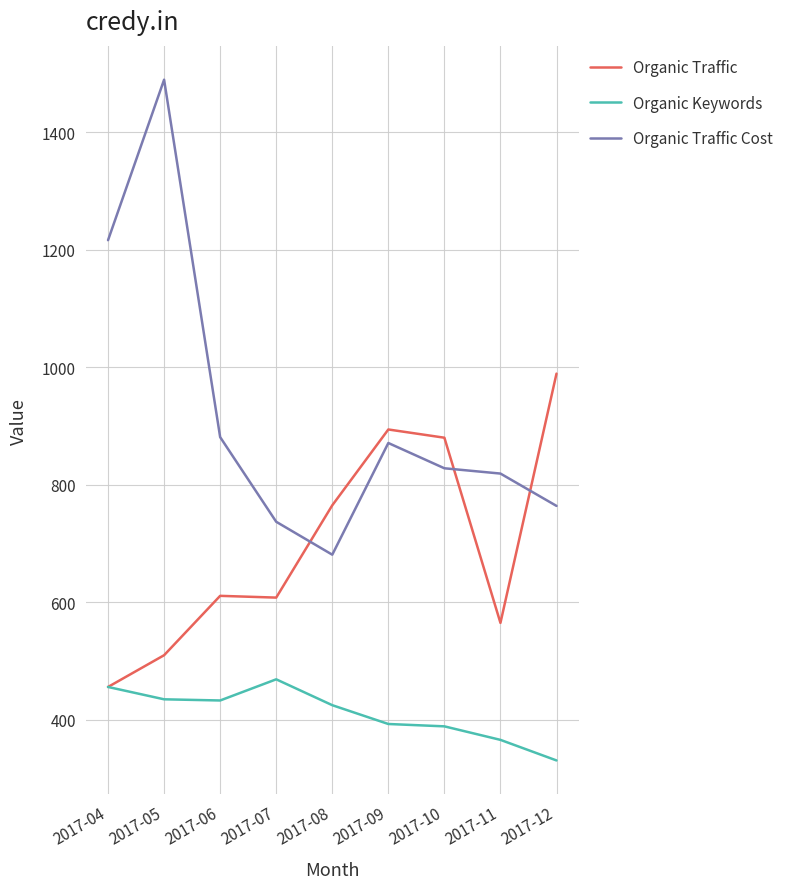

The value of Organic Keywords at 2017-08 is 745. True or false?

False